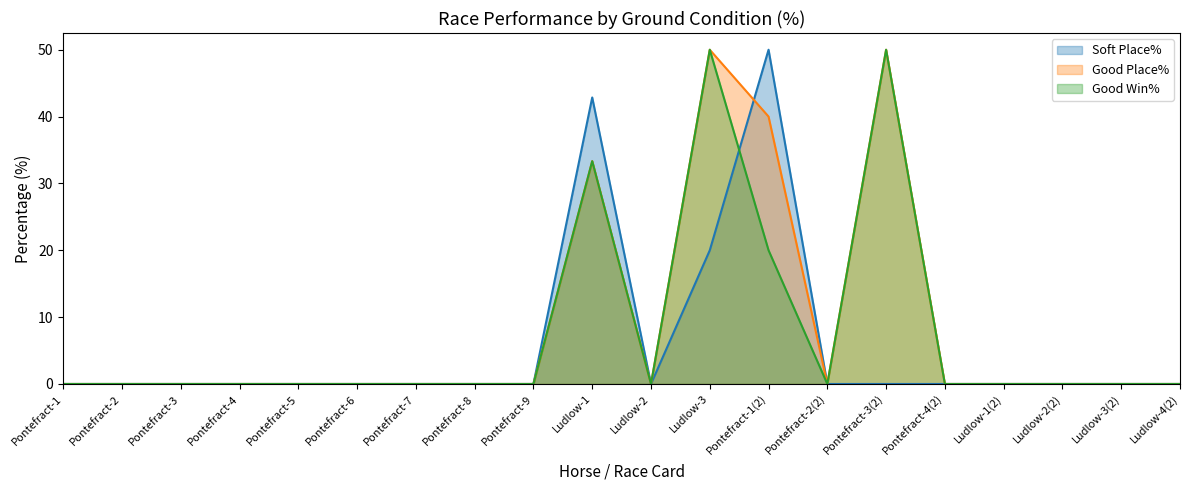

The Soft Place% series shows 0.0 at Pontefract-1. True or false?

True